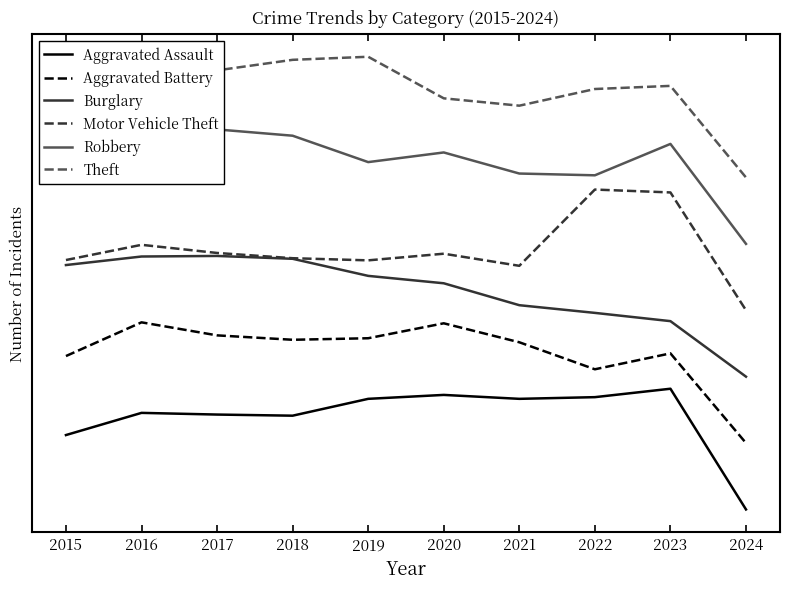

What is the sum of the Aggravated Battery values at 2022 and 2021?

2.5